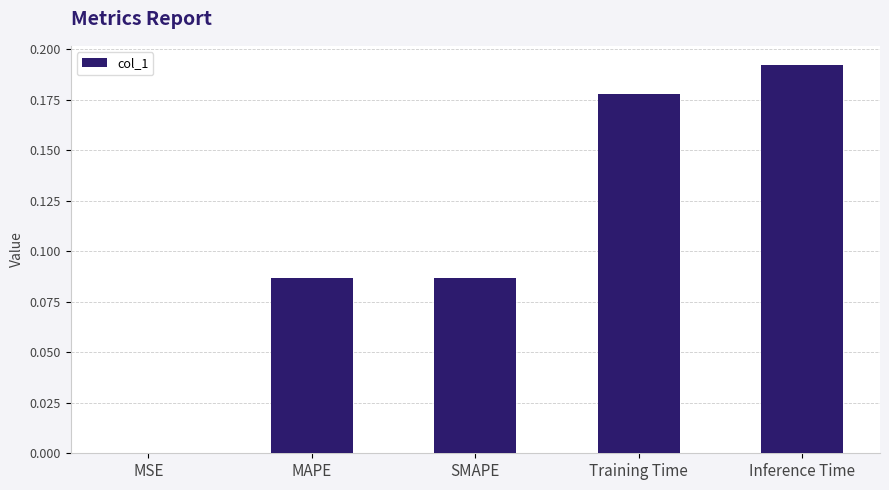

Is it true that the value at SMAPE is 0.2?

False